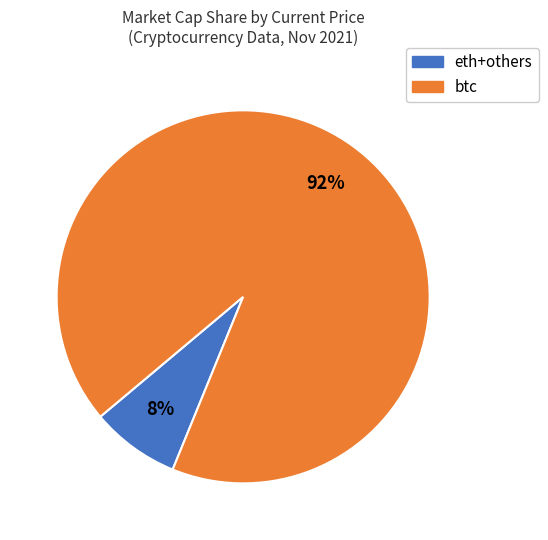

To the nearest percent, what percentage of the pie is btc?

92%